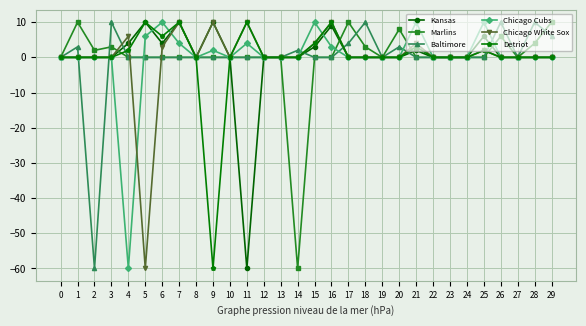

Reading left to right, list all the values displayed in this chart.

Kansas: 0=0	1=0	2=0	3=0	4=4	5=10	6=4	7=10	8=0	9=10	10=0	11=-60	12=0	13=0	14=0	15=3	16=9	17=0	18=0	19=0	20=0	21=2	22=0	23=0	24=0	25=6	26=0	27=0	28=0	29=0
Marlins: 0=0	1=10	2=2	3=3	4=0	5=0	6=0	7=0	8=0	9=0	10=0	11=0	12=0	13=0	14=-60	15=0	16=0	17=10	18=3	19=0	20=8	21=0	22=0	23=0	24=0	25=0	26=6	27=0	28=4	29=10
Baltimore: 0=0	1=3	2=-60	3=10	4=0	5=0	6=0	7=0	8=0	9=0	10=0	11=0	12=0	13=0	14=2	15=0	16=0	17=4	18=10	19=0	20=3	21=0	22=0	23=0	24=0	25=0	26=10	27=0	28=10	29=6
Chicago Cubs: 0=0	1=0	2=0	3=0	4=-60	5=6	6=10	7=4	8=0	9=2	10=0	11=4	12=0	13=0	14=0	15=10	16=3	17=0	18=0	19=0	20=0	21=10	22=0	23=0	24=0	25=10	26=0	27=0	28=0	29=0
Chicago White Sox: 0=0	1=0	2=0	3=0	4=6	5=-60	6=3	7=10	8=0	9=10	10=0	11=10	12=0	13=0	14=0	15=4	16=10	17=0	18=0	19=0	20=0	21=4	22=0	23=0	24=0	25=2	26=0	27=0	28=0	29=0
Detriot: 0=0	1=0	2=0	3=0	4=2	5=10	6=6	7=10	8=0	9=-60	10=0	11=10	12=0	13=0	14=0	15=4	16=10	17=0	18=0	19=0	20=0	21=3	22=0	23=0	24=0	25=2	26=0	27=0	28=0	29=0